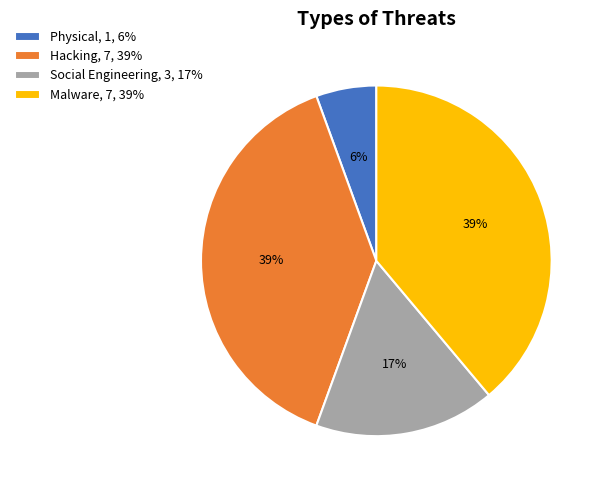

How many segments does this pie chart have?

4